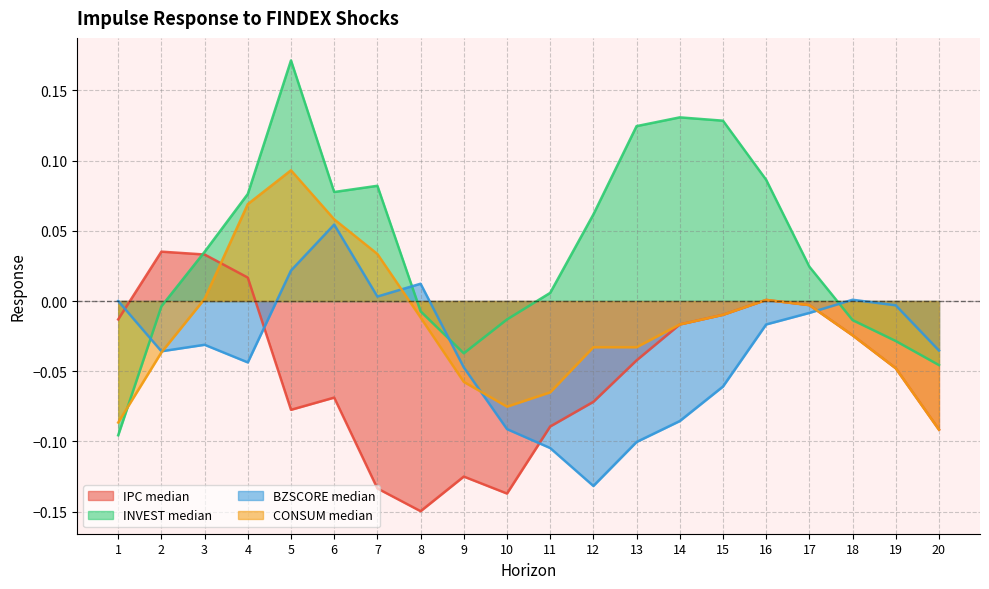

Is the value of IPC median at 12 greater than the value of BZSCORE median at 12?

Yes